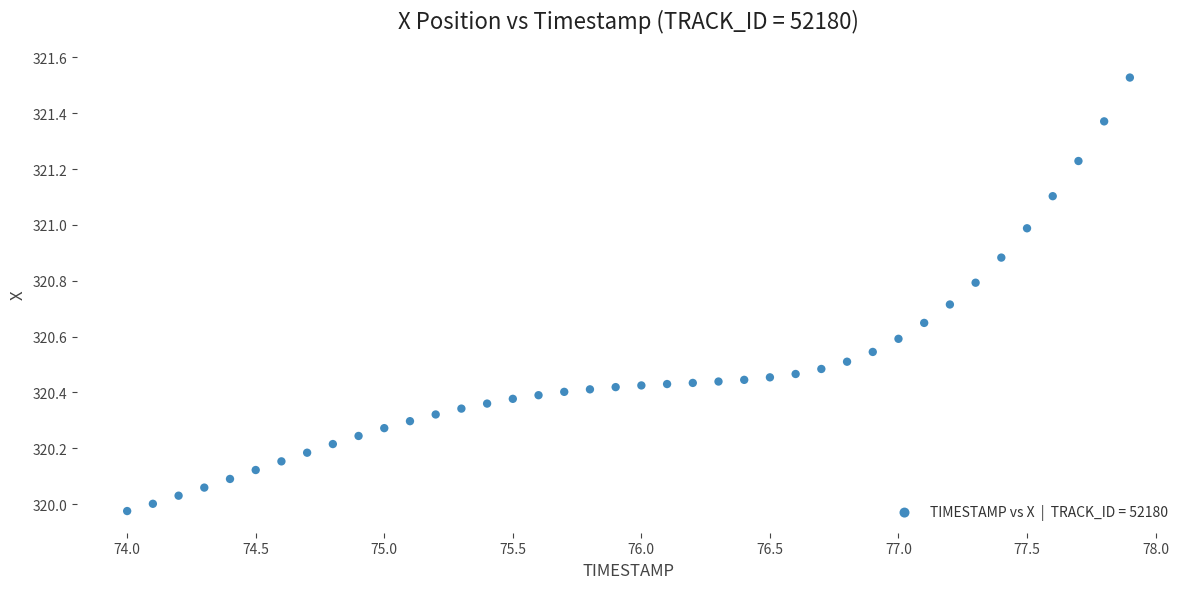

What is the range of X values (max minus min)?

3.9